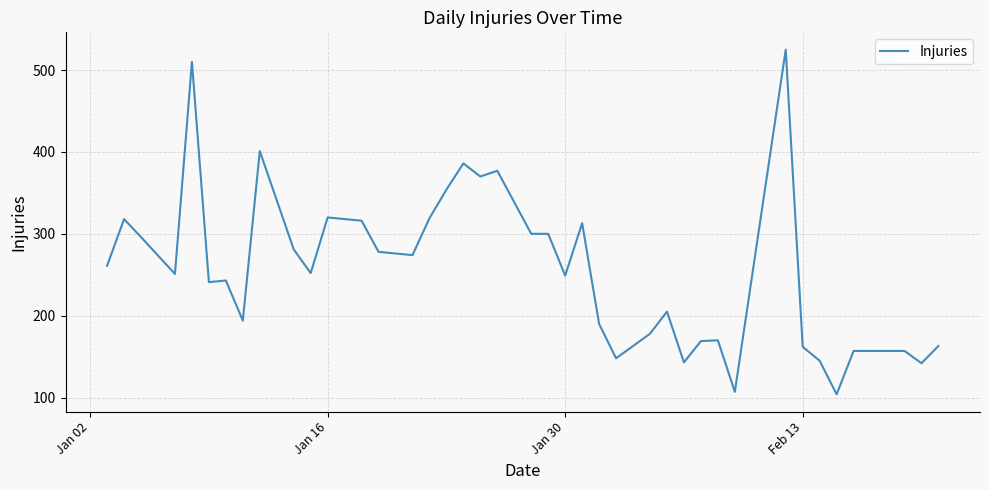

What is the minimum value shown in the chart?

104